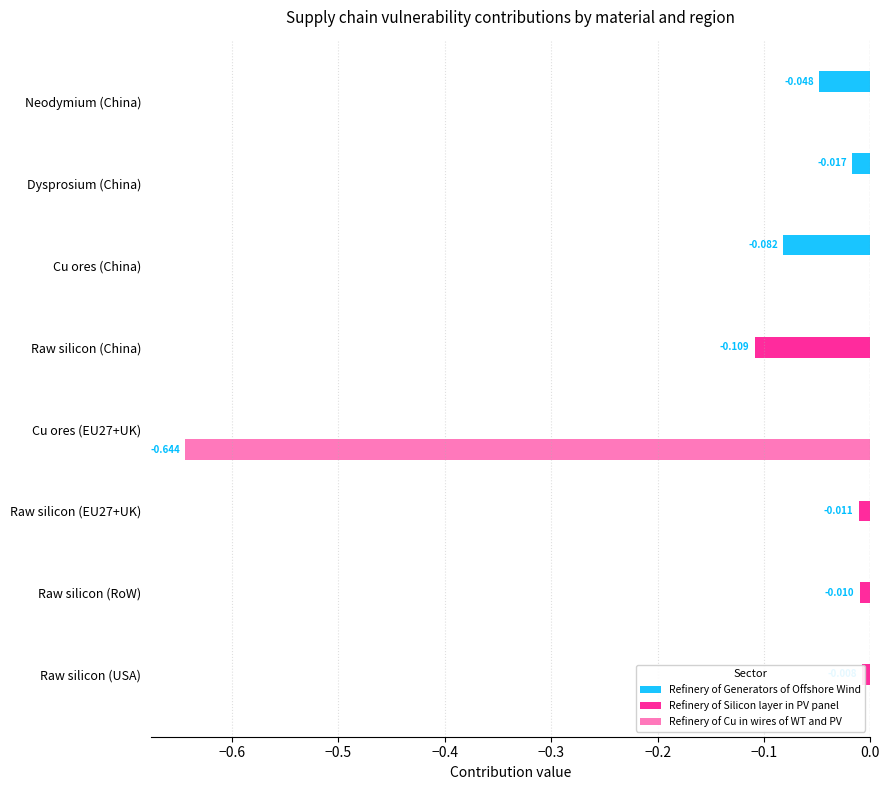

Is the value of Refinery of Silicon layer in PV panel at Cu ores (EU27+UK) greater than the value of Refinery of Generators of Offshore Wind at Neodymium (China)?

Yes